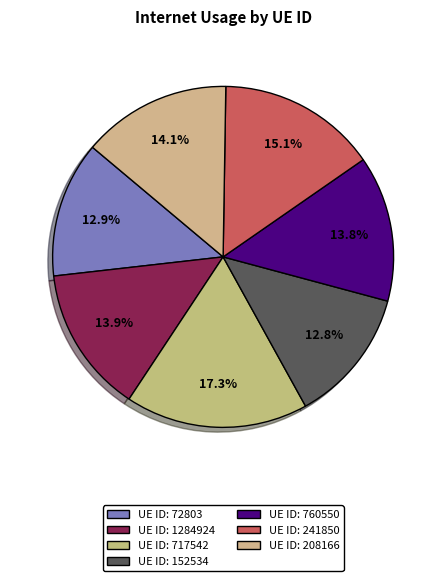

How many slices are in this pie chart?

7